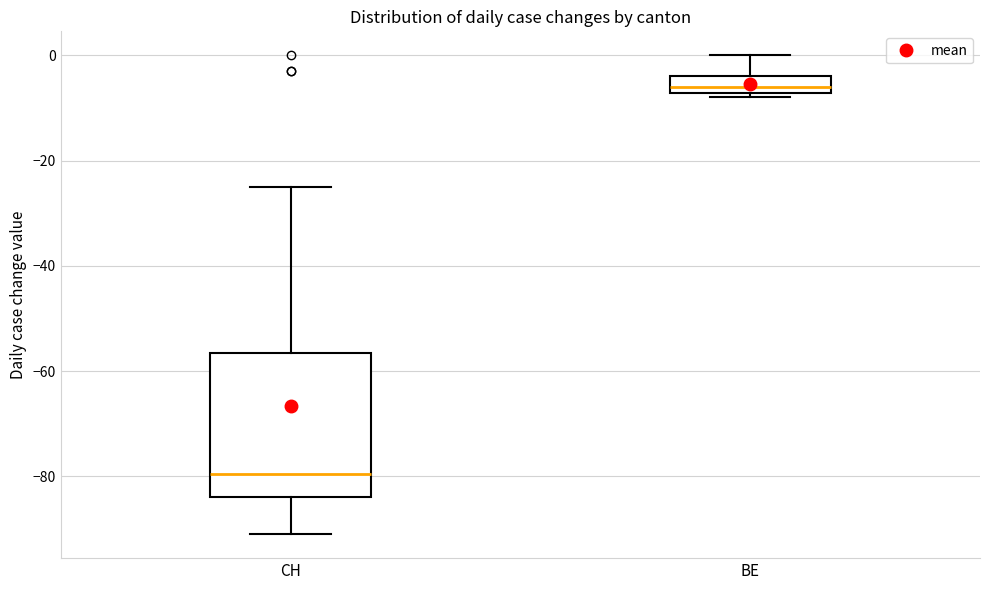

Where is the upper edge of the box for CH on the y-axis? The values are not printed on the chart, so give them approximately, as read against the axis.

-56